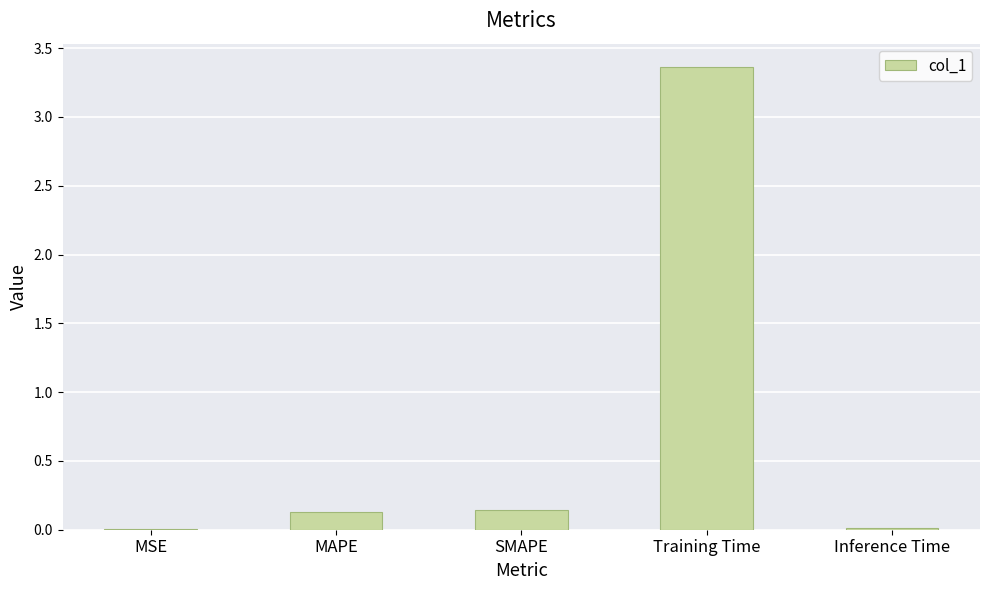

Which label corresponds to the largest value in the chart?

Training Time